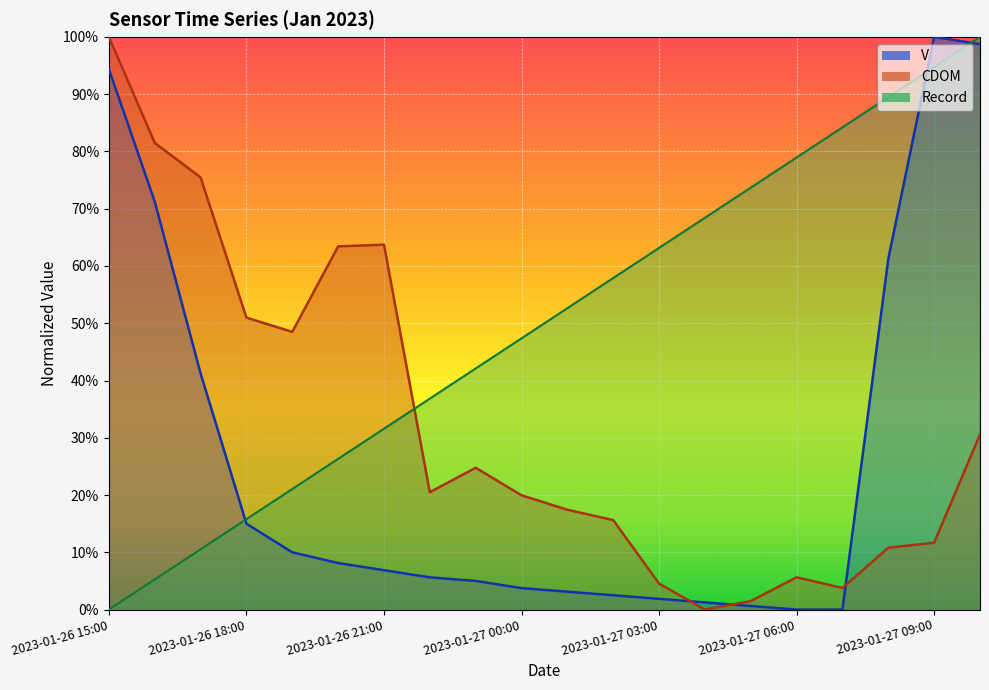

Where do CDOM and Record first cross each other?

2023-01-26 21:00 and 2023-01-26 22:00